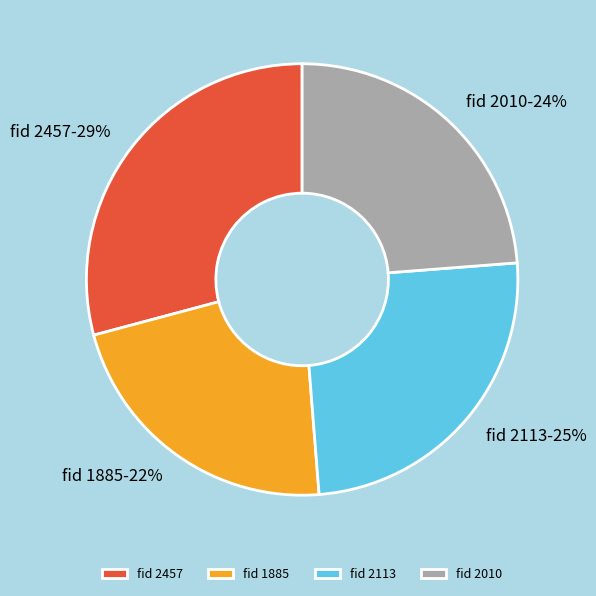

Between fid 1885 and fid 2113, which is larger?

fid 2113